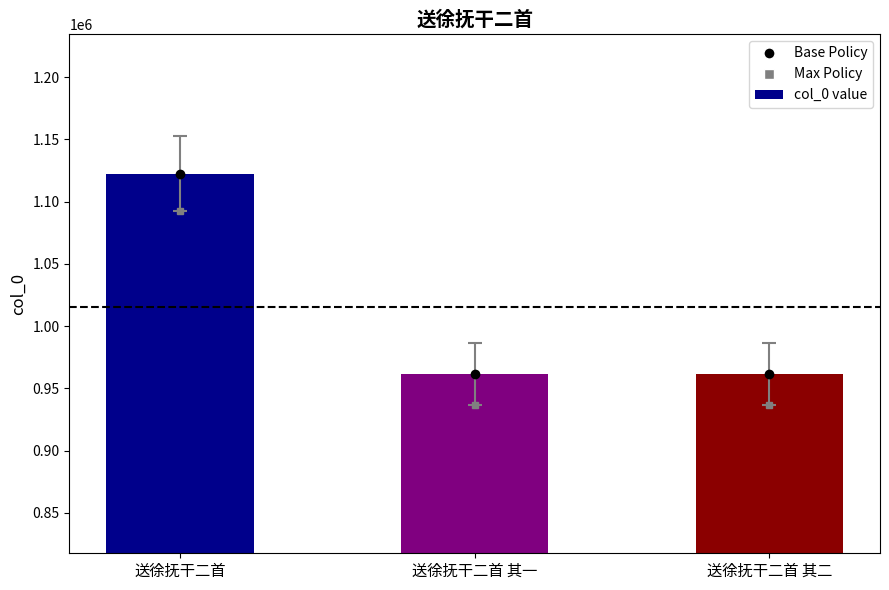

What is the smallest value displayed?

961759